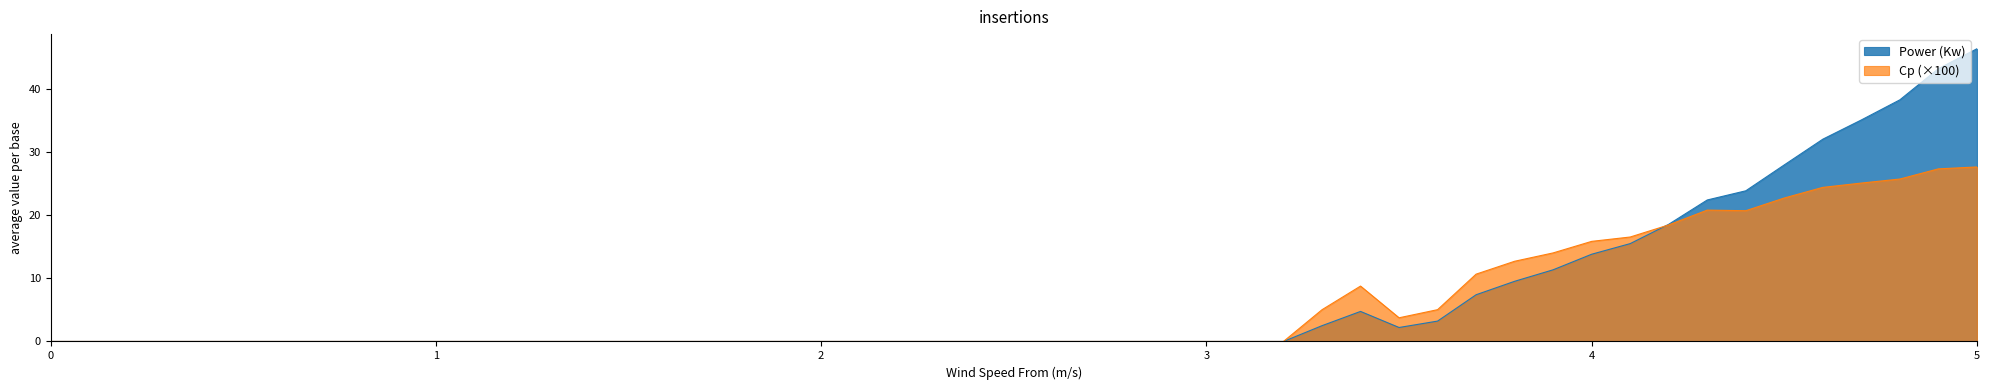

Read the Cp value at 3.8.

12.7